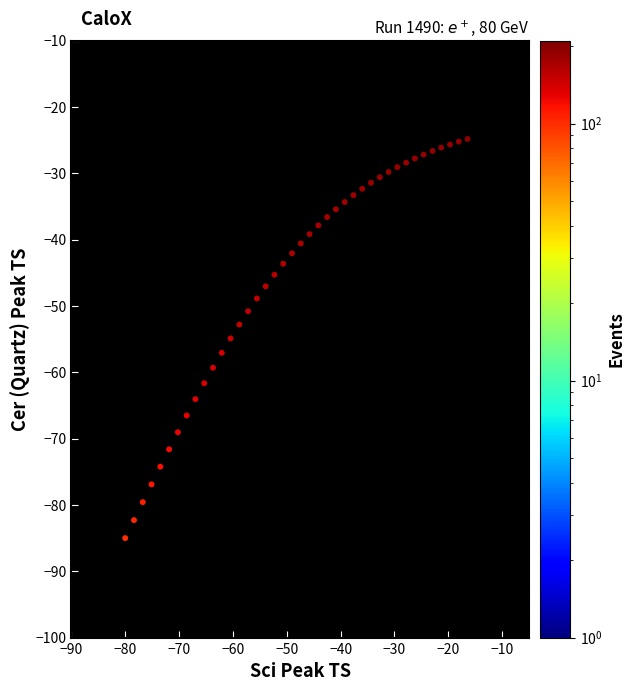

What is the range of X values (max minus min)?

63.6